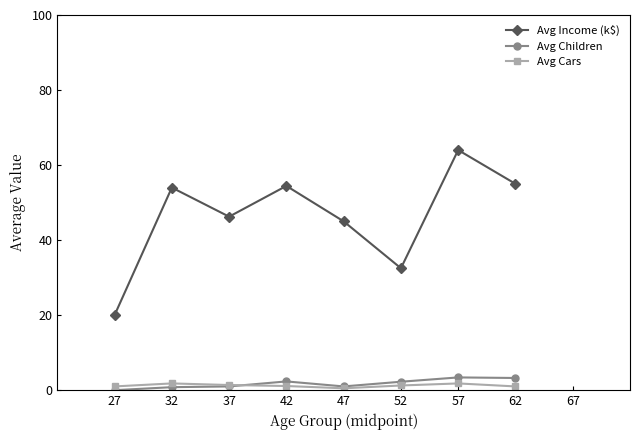

At which category does Avg Income (k$) reach its first local peak?

32